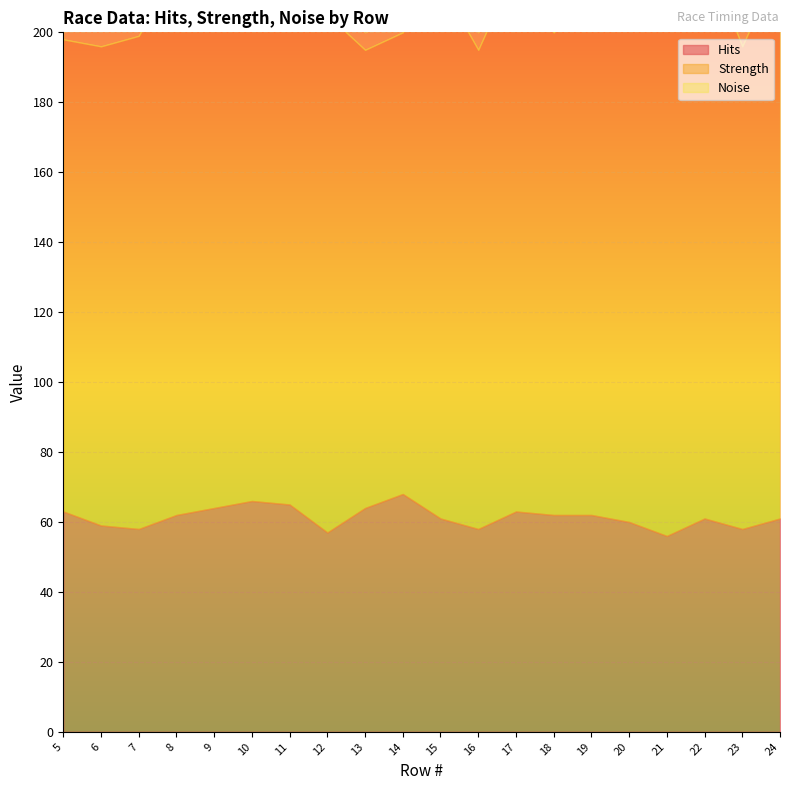

At which label is Noise closest to 5?

5